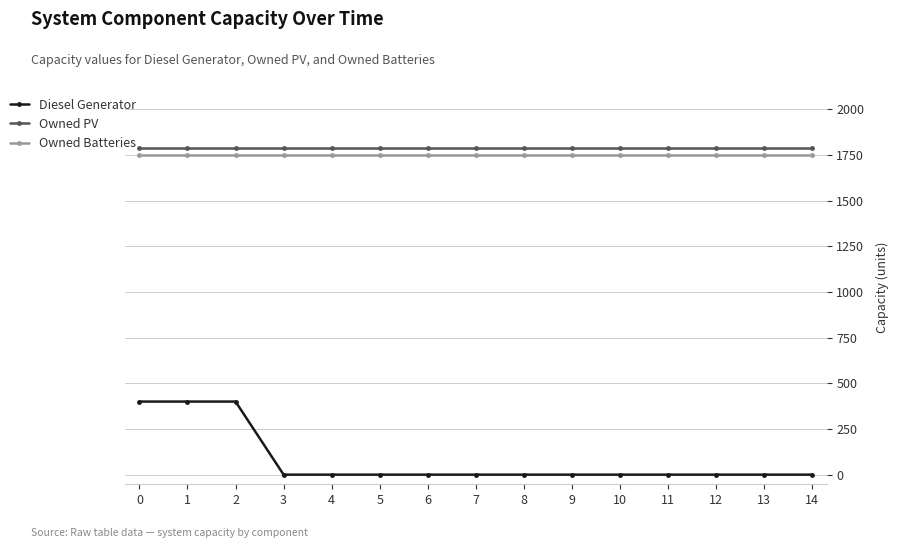

What is the value of the Owned PV point at the 2nd from the left?

1787